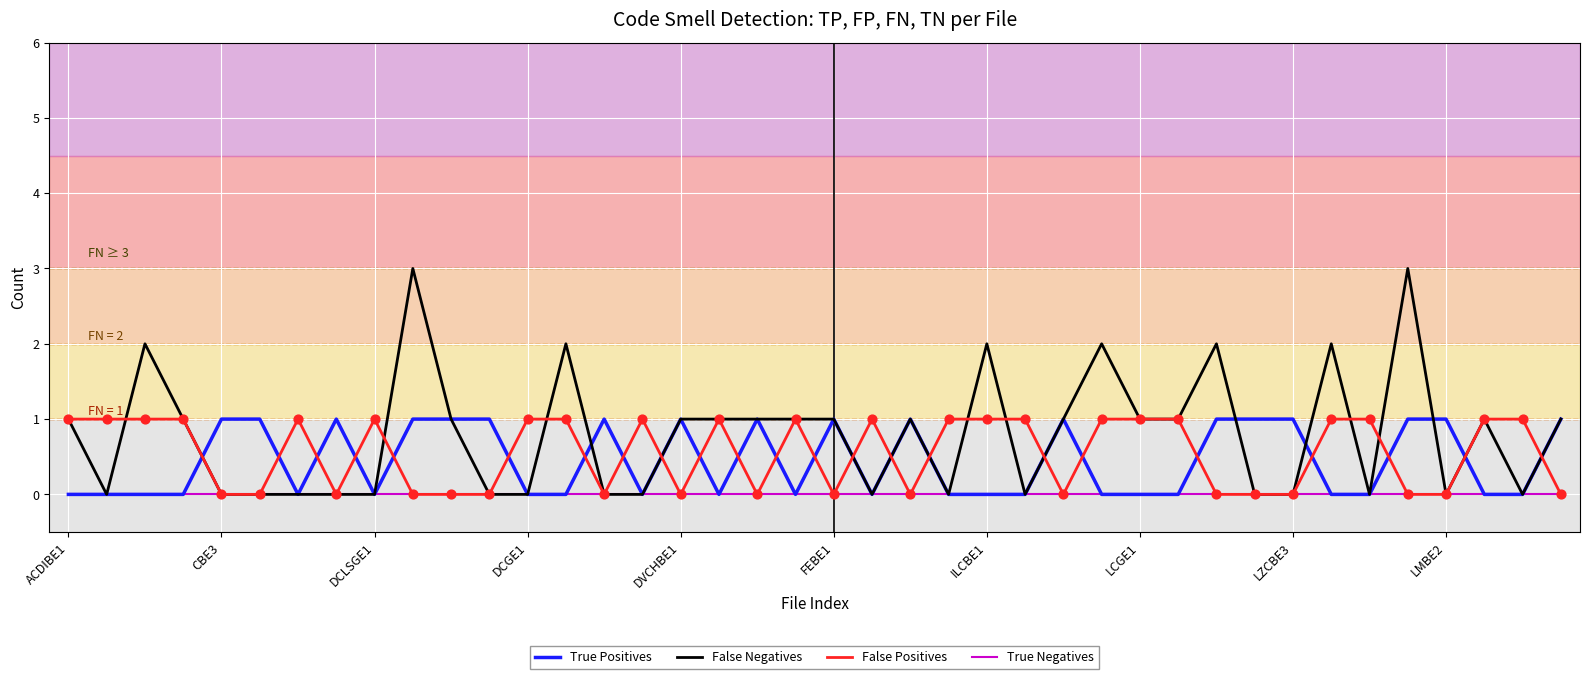

True or false: False Positives and True Positives cross at least once.

True